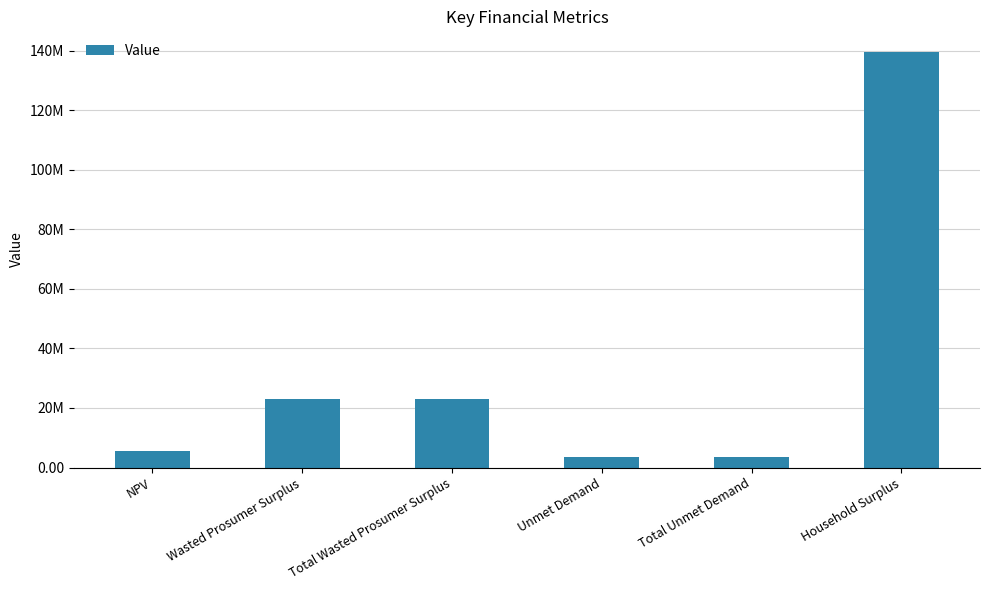

True or false: the data shows 22941778.6 at Wasted Prosumer Surplus.

True